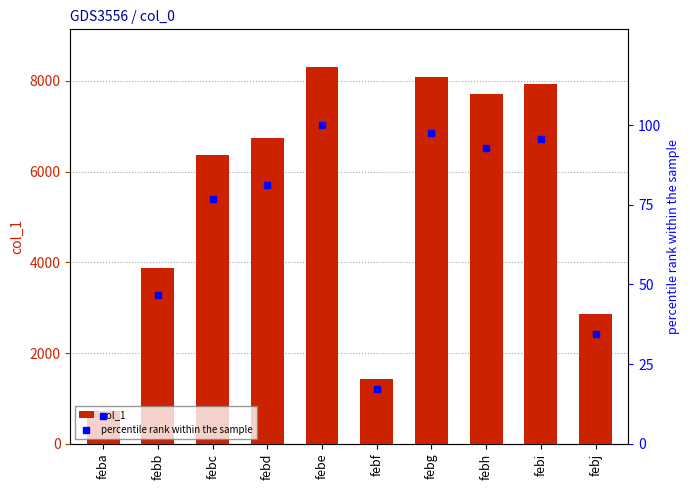

Which series has the largest range (max minus min)?

col_1